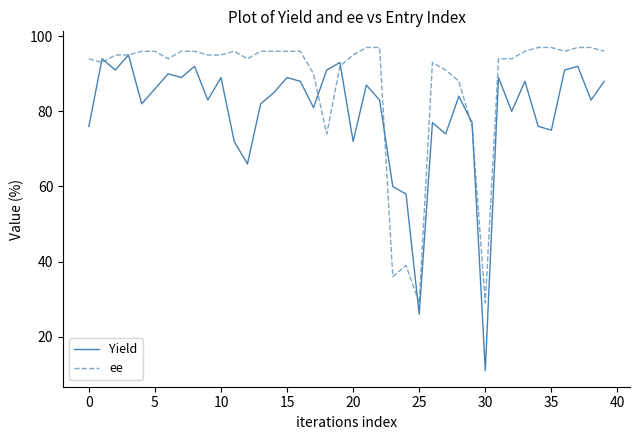

Reading left to right, what are all the values shown in this chart?

Yield: 76	94	91	95	82	86	90	89	92	83	89	72	66	82	85	89	88	81	91	93	72	87	83	60	58	26	77	74	84	77	11	89	80	88	76	75	91	92	83	88
ee: 94	93	95	95	96	96	94	96	96	95	95	96	94	96	96	96	96	90	74	92	95	97	97	36	39	29	93	91	88	76	29	94	94	96	97	97	96	97	97	96